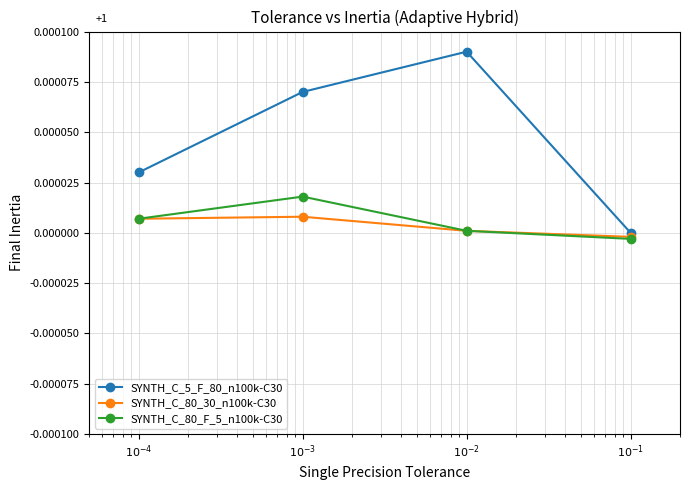

Which series has the largest total across all categories?

SYNTH_C_5_F_80_n100k-C30